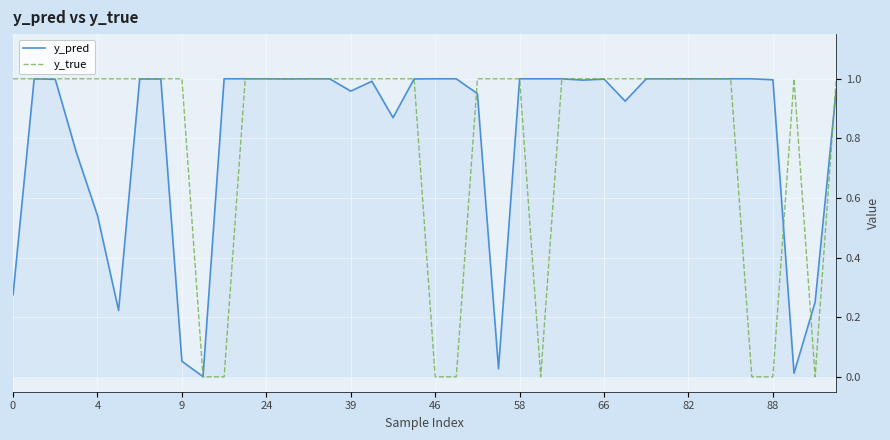

Which series has the largest range (max minus min)?

y_true